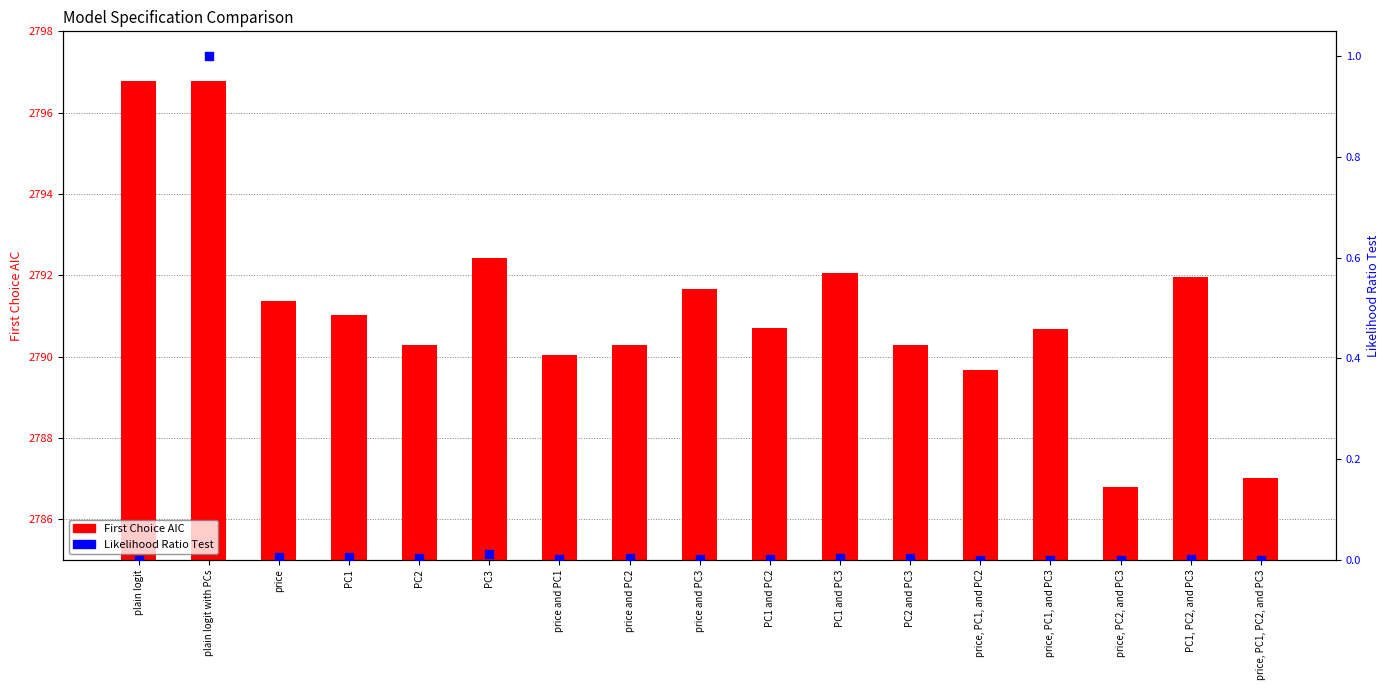

Which series has the largest Y range (max minus min)?

First Choice AIC